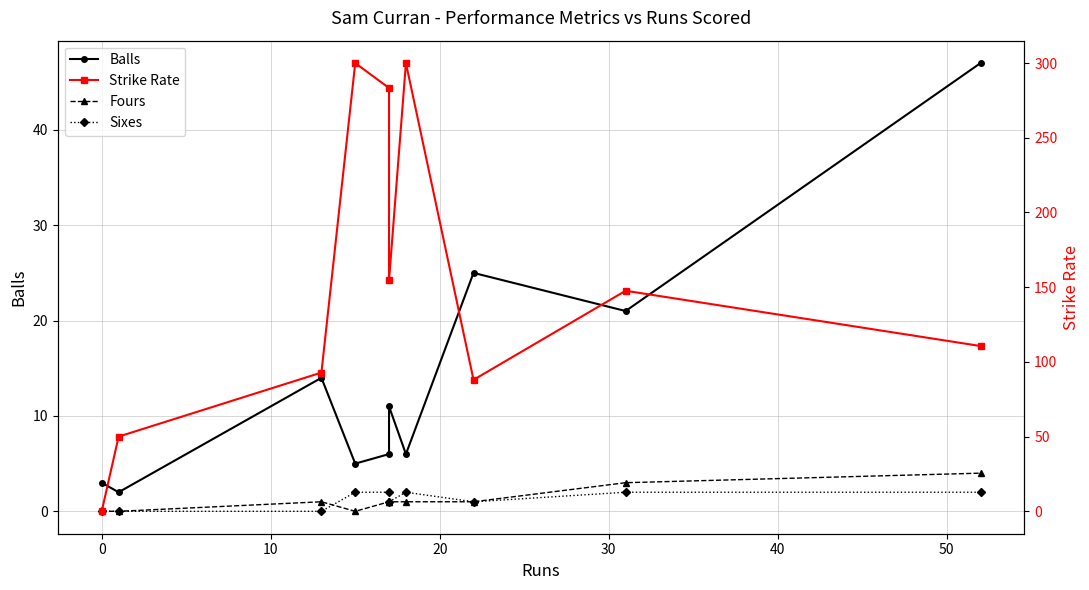

What position from the left is 10?

3